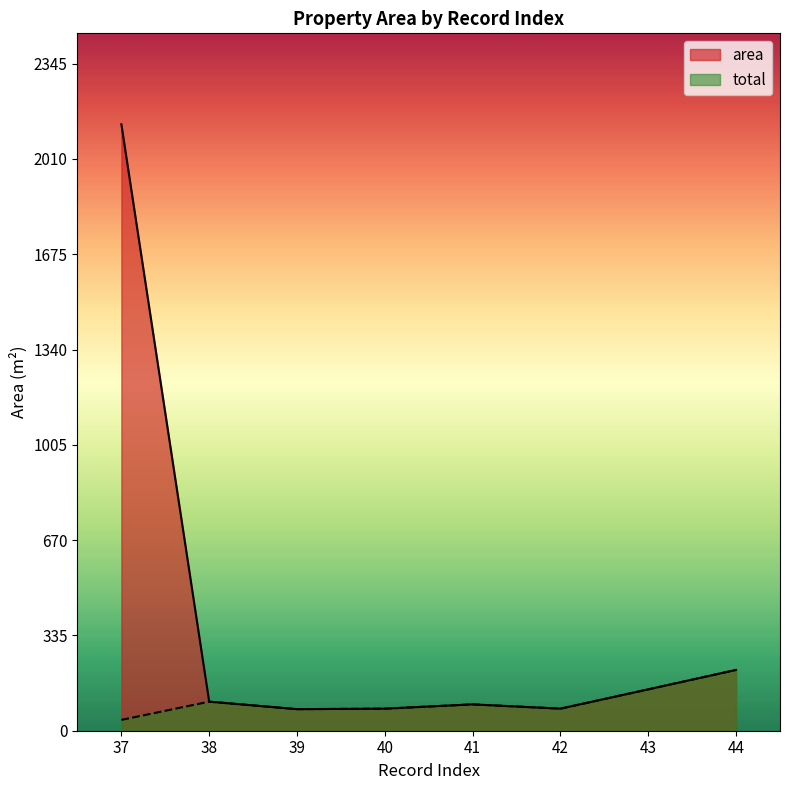

The area series shows 23.7 at 41. True or false?

False